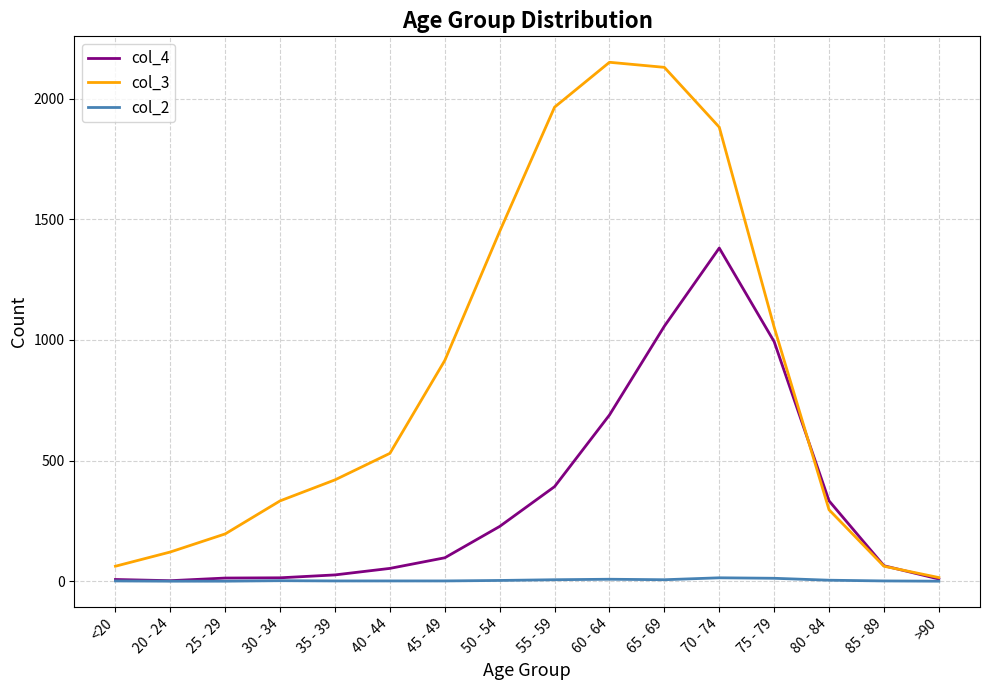

What is the difference between the maximum and minimum values in the col_3 series?

2136